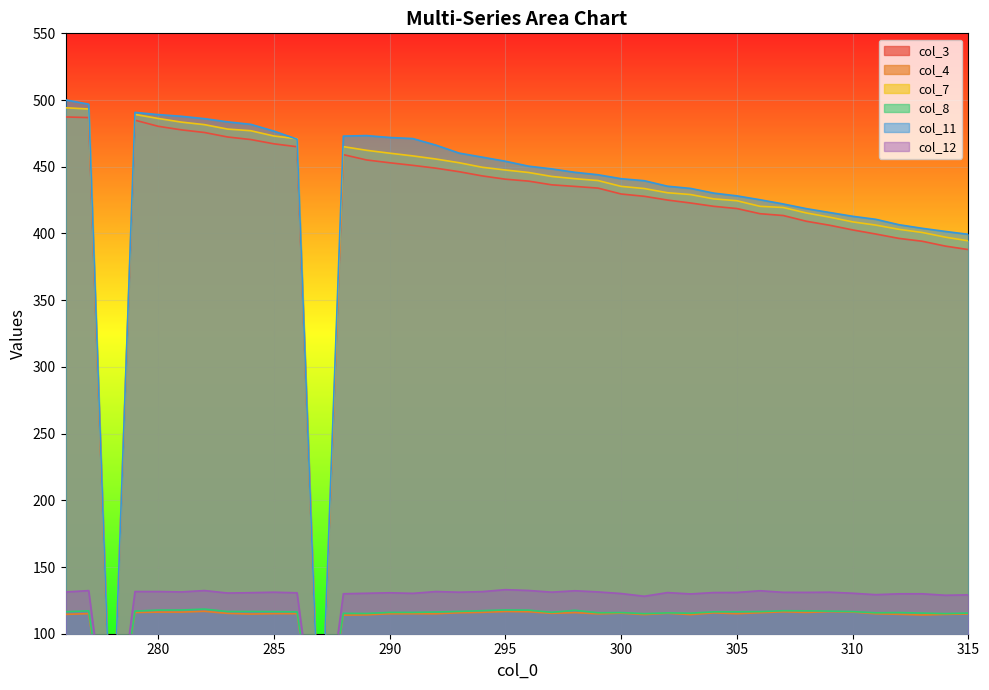

Which category has the lowest value in the col_4 series?

278